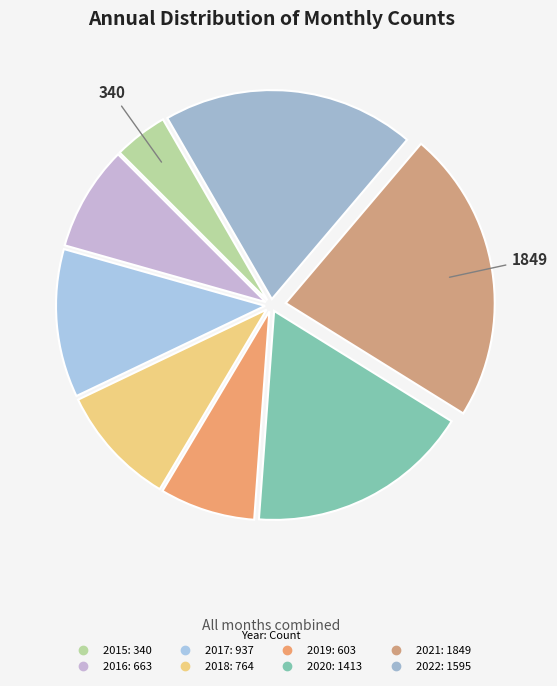

Is 2021 the majority of the pie?

No